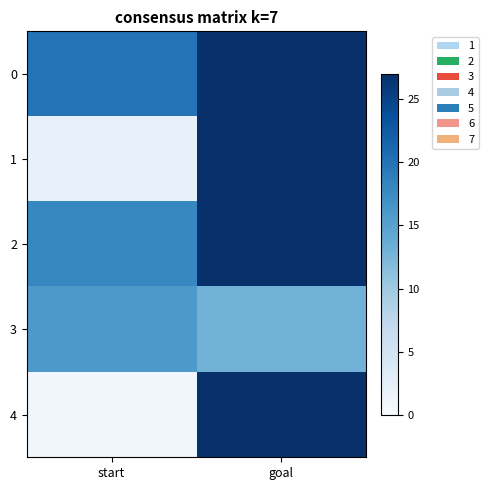

Reading right to left, what are all the values shown in this chart?

0: goal=27	start=20
1: goal=27	start=2
2: goal=27	start=18
3: goal=13	start=16
4: goal=27	start=1